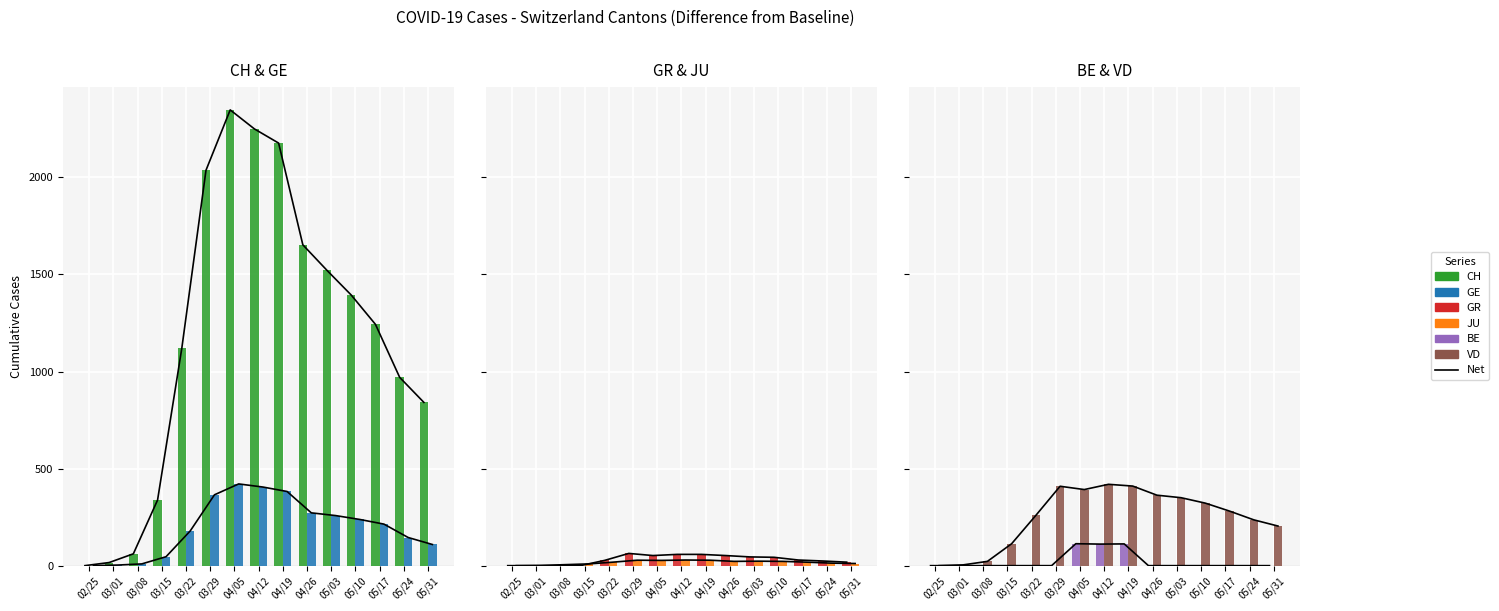

At which category is the sum across all series the highest?

04/05